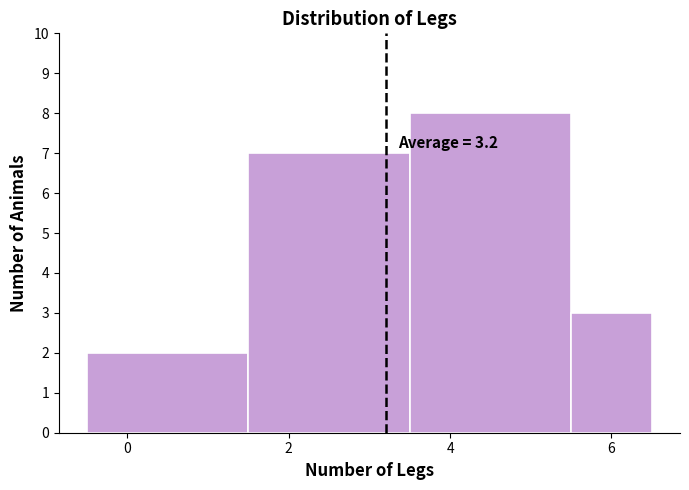

Over which range of the x-axis is the bar tallest?

3.5 to 5.5